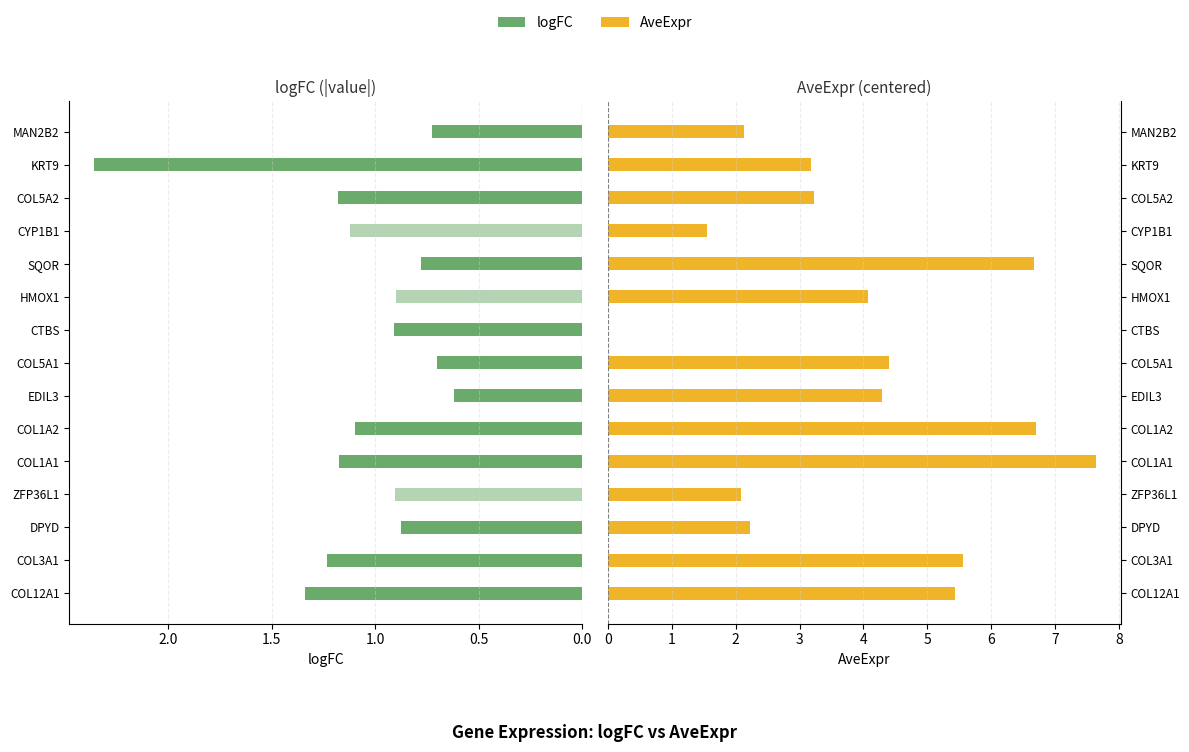

The logFC (pos) series shows -0.6 at EDIL3. True or false?

False